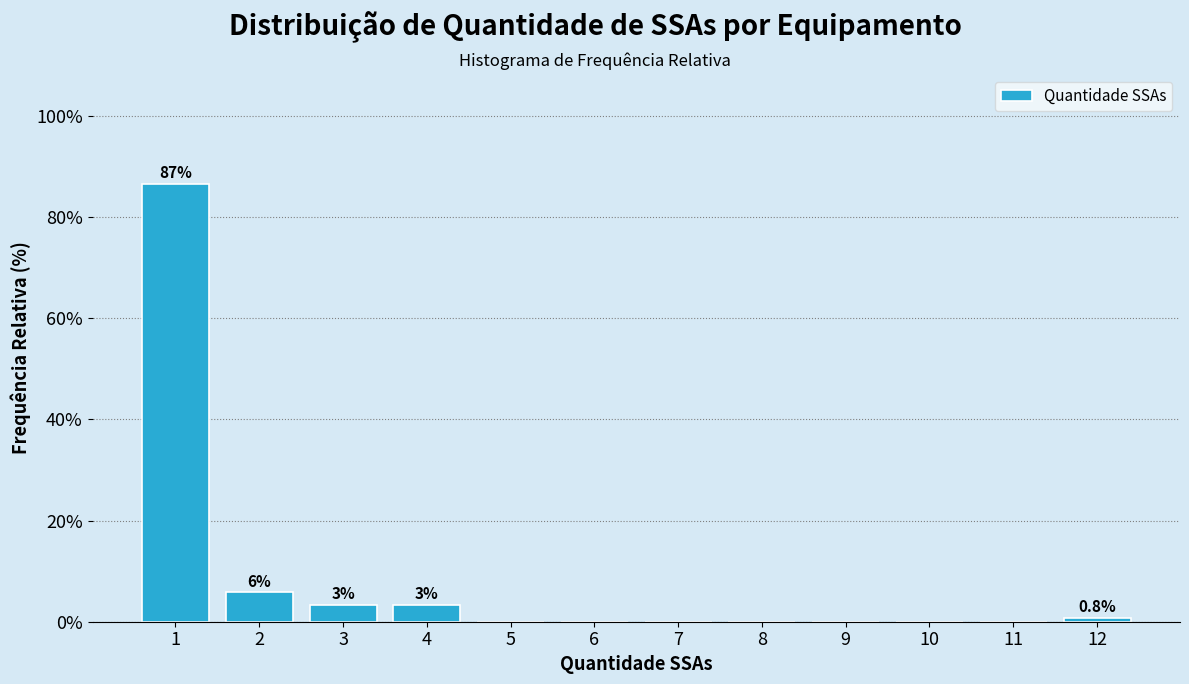

Over which range of the x-axis is the bar tallest?

0.5 to 1.5